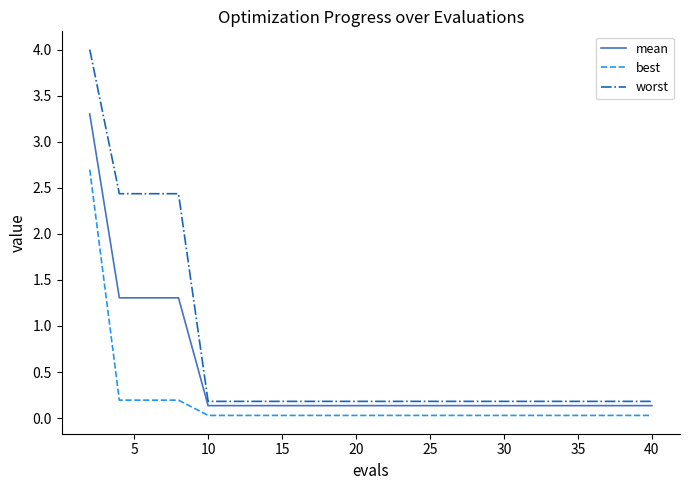

List the series in order of their peak value, lowest first.

best, mean, worst